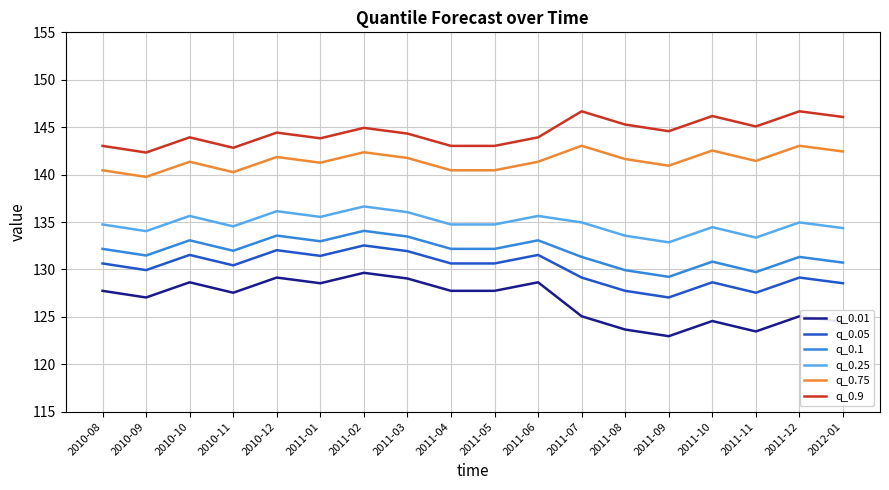

Is it true that q_0.05 equals 127.7 at 2011-08?

True